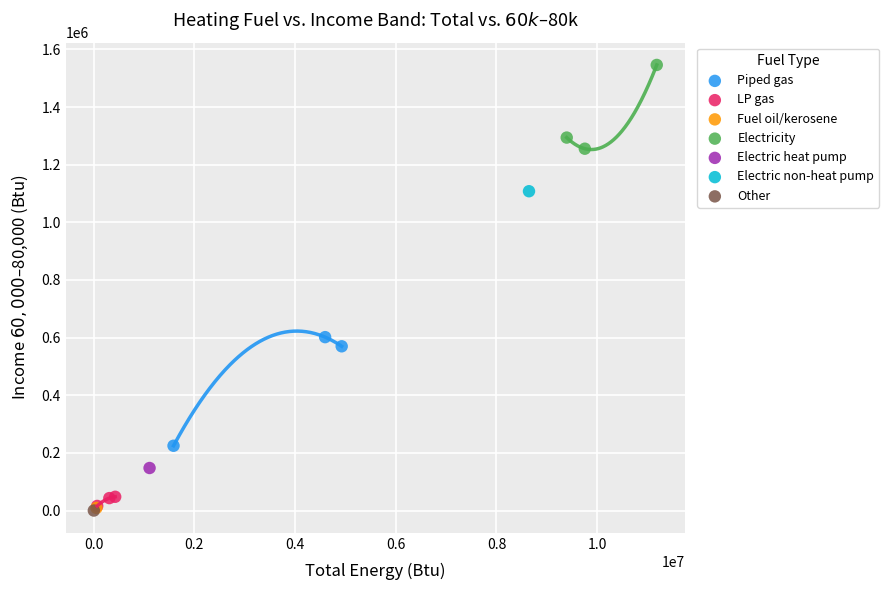

What are all the series names shown in the legend?

Piped gas, LP gas, Fuel oil/kerosene, Electricity, Electric heat pump, Electric non-heat pump, Other